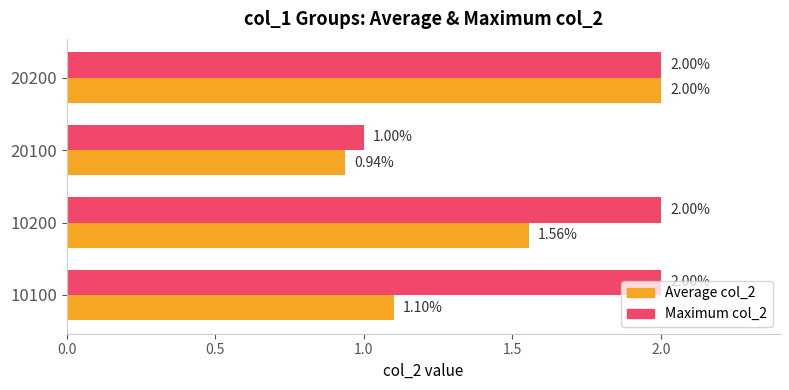

Rank the series at 20100 from highest to lowest value.

Maximum col_2, Average col_2